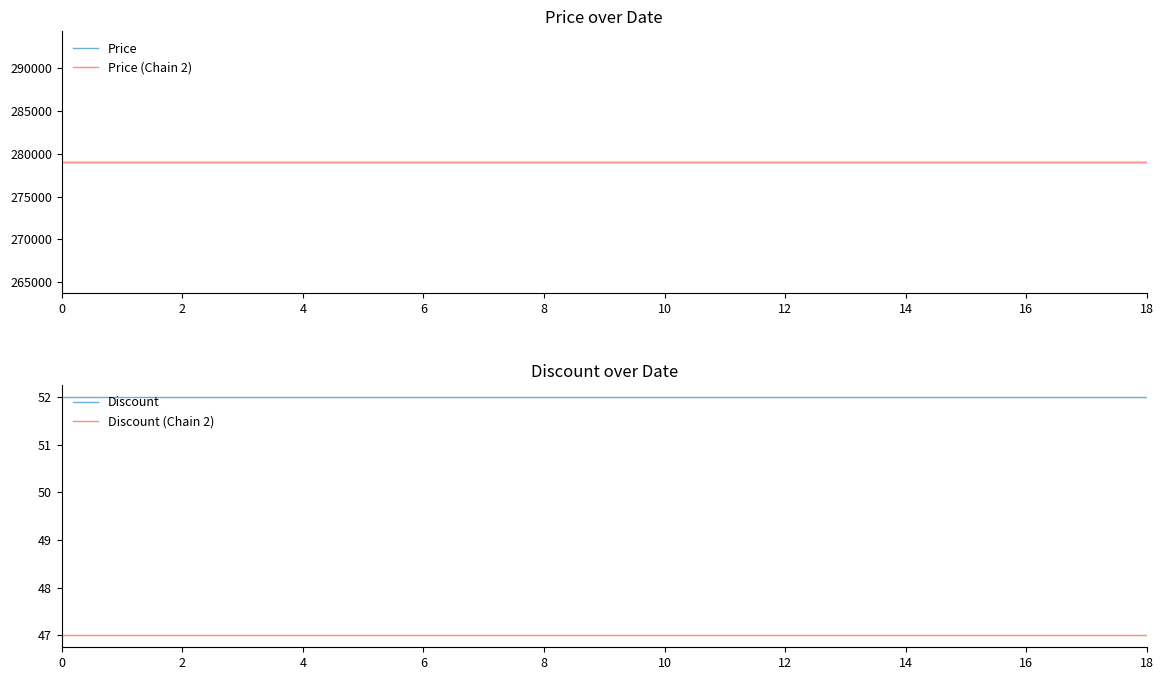

Which series changed the most between 2023-10-03 and 2023-10-07?

Price